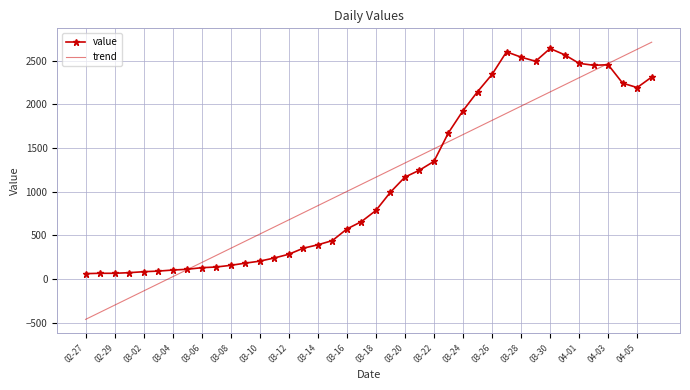

What is the smallest value displayed?

-462.6